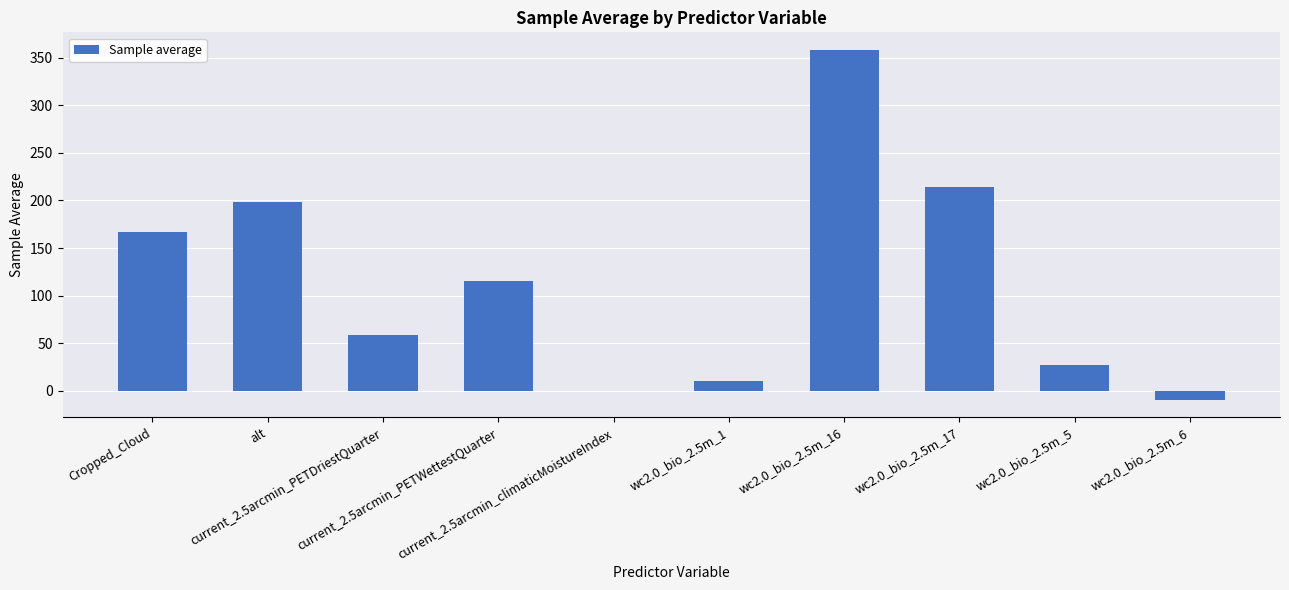

What is the greatest value displayed?

358.4